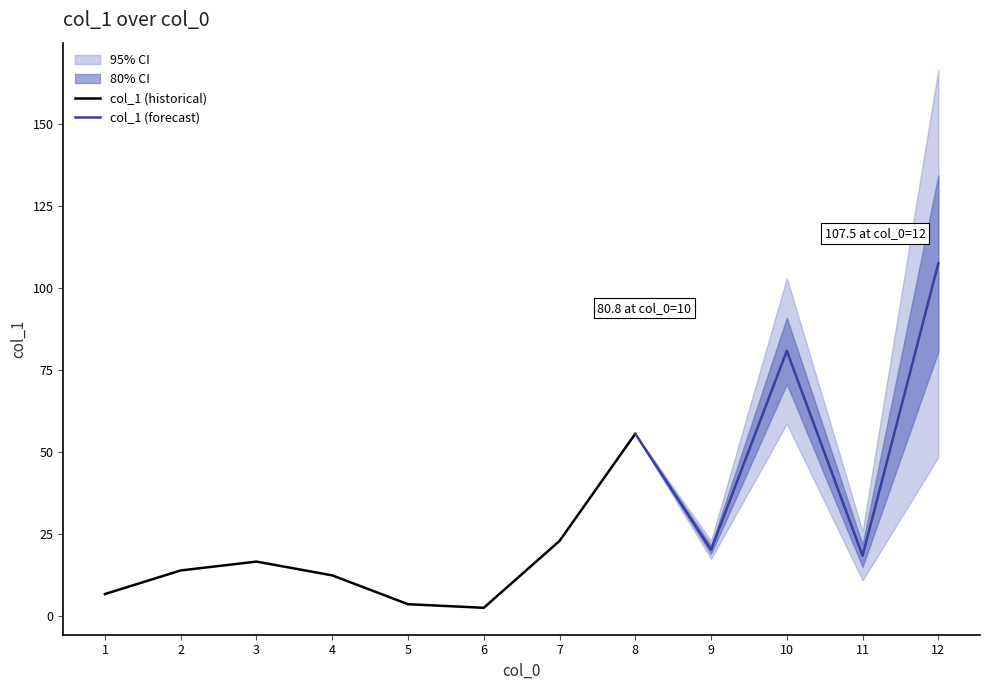

At which category does the data reach its first local peak?

3